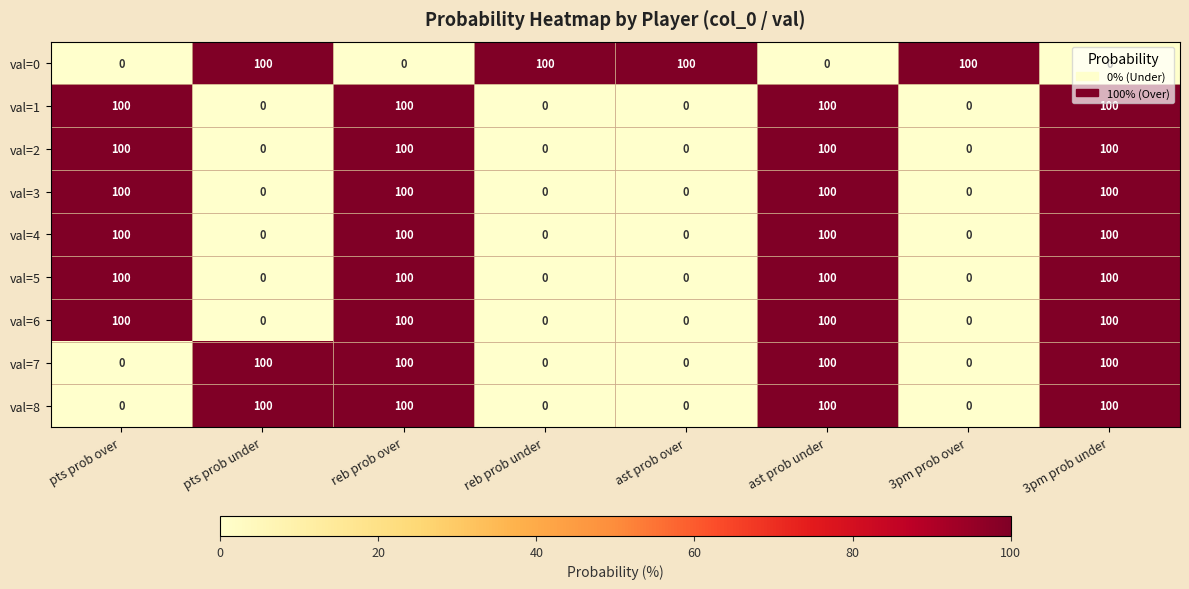

What is the maximum value for val=1?

100